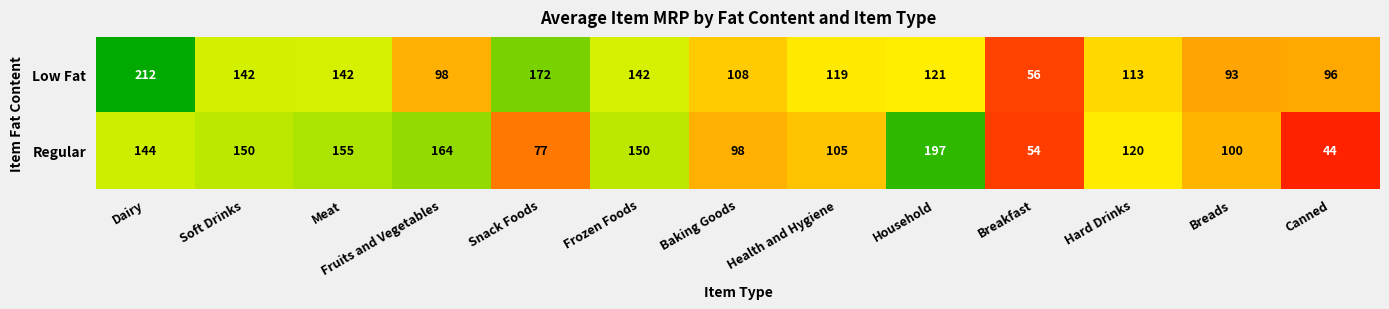

Where does the Regular series first go above 120?

Dairy